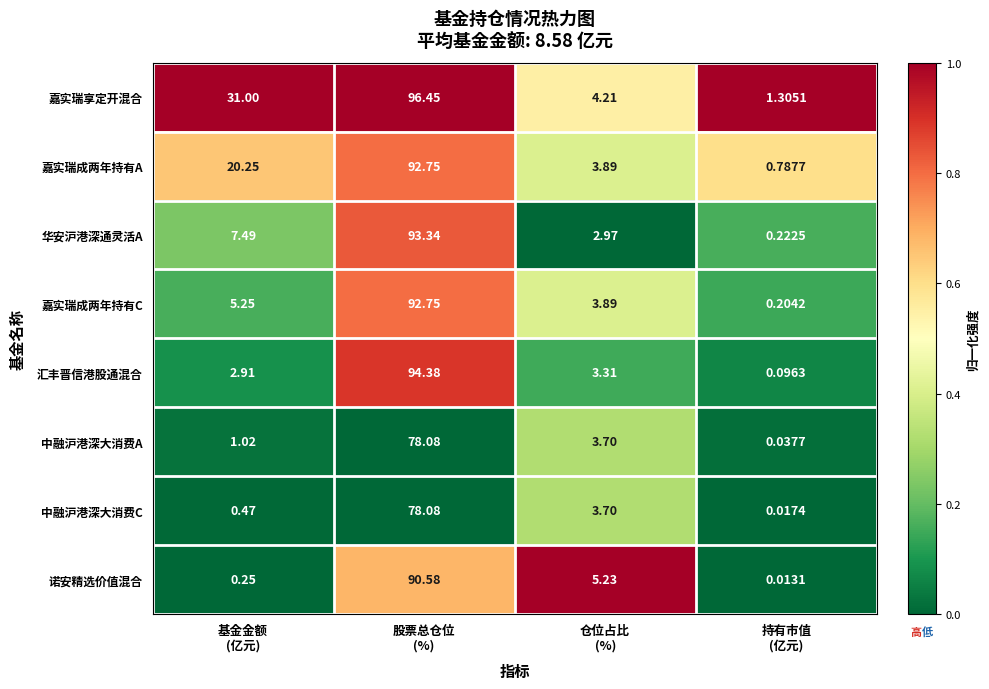

At which category is the sum across all series the highest?

股票总仓位
(%)